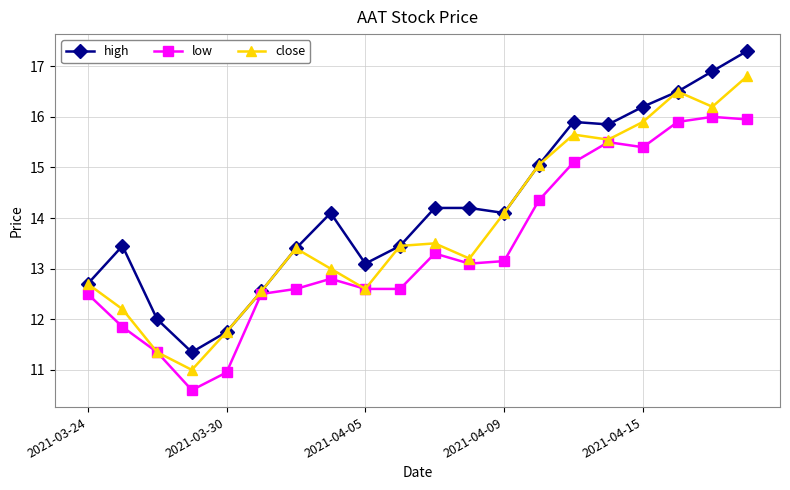

True or false: low has more than 1 interior local peaks.

True